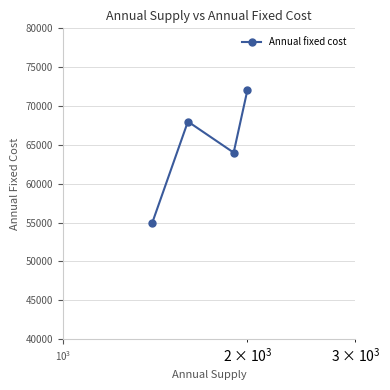

How many points are higher than both their immediate neighbors (excluding endpoints)?

1